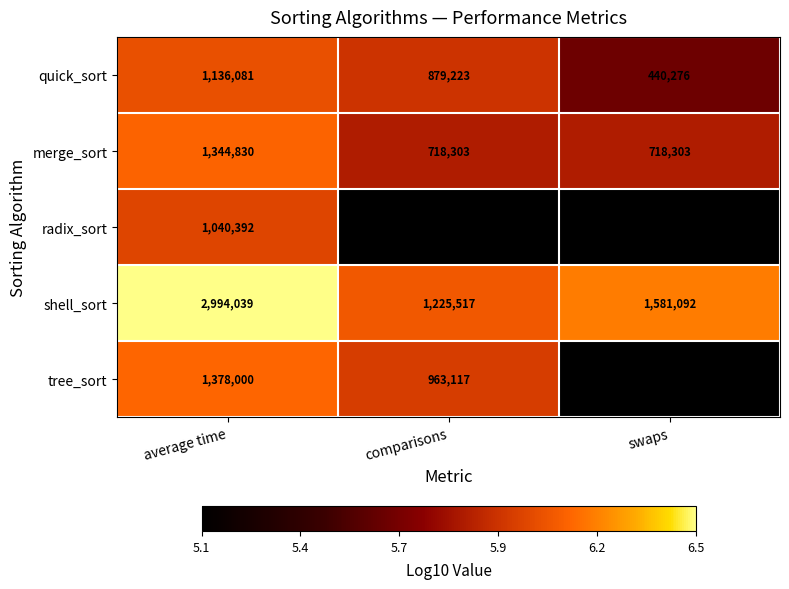

How many distinct data groups are displayed?

5